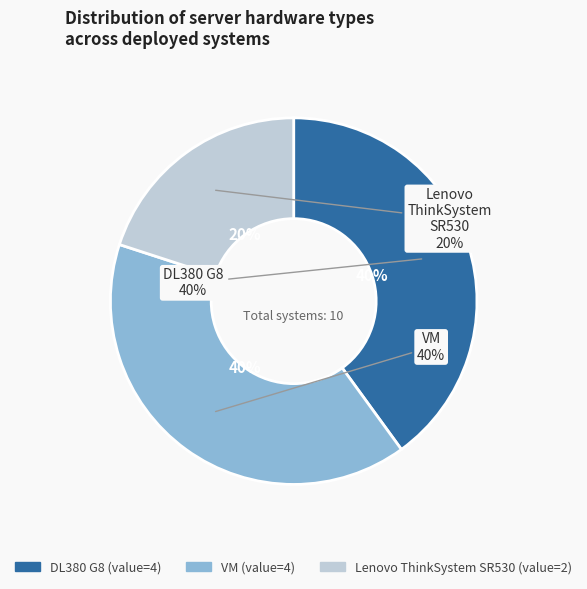

Rank the categories by value from lowest to highest.

Lenovo ThinkSystem SR530, DL380 G8, VM